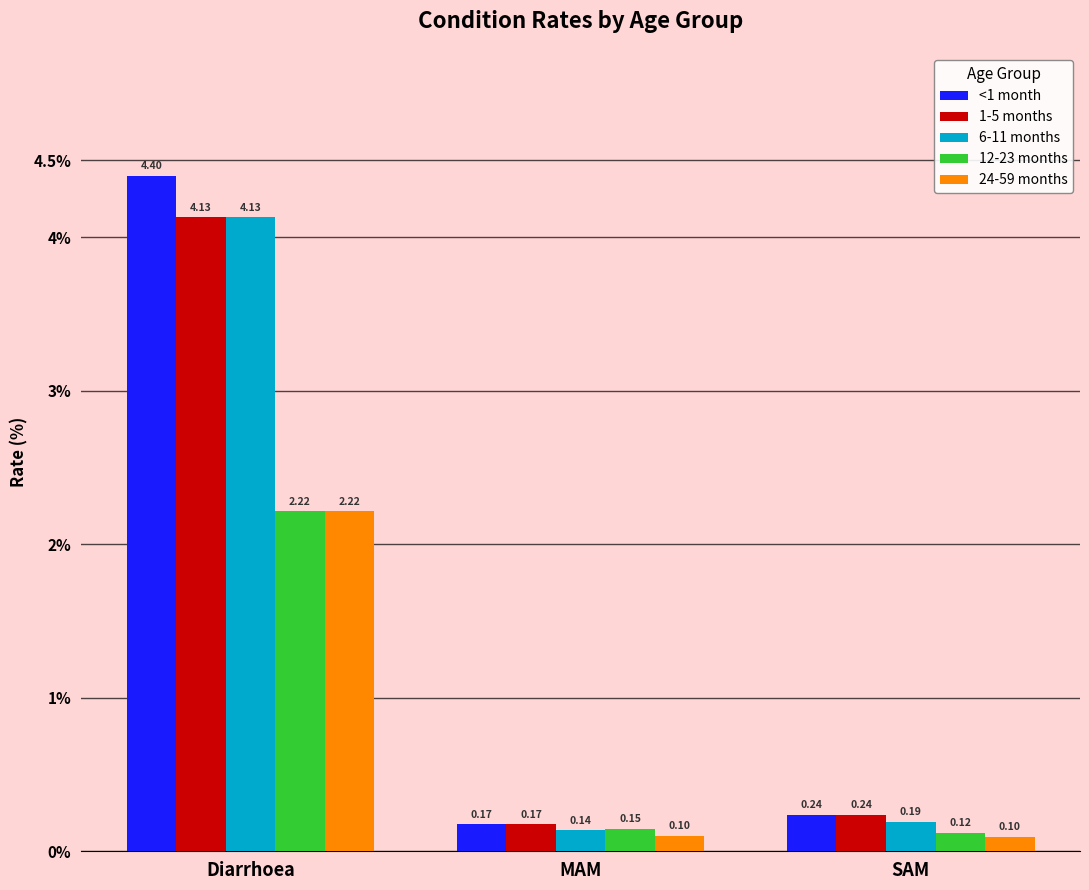

How many series are shown in this chart?

5